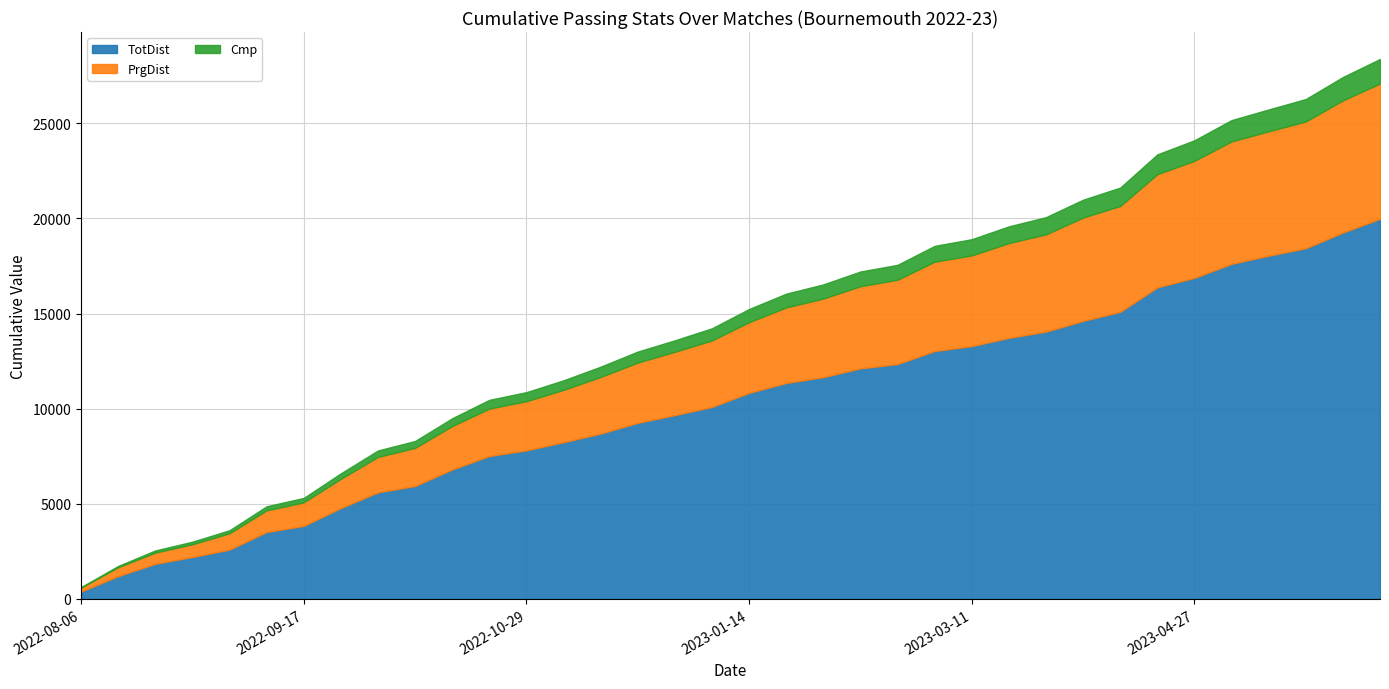

Read the Cmp value at 2022-10-29.

18